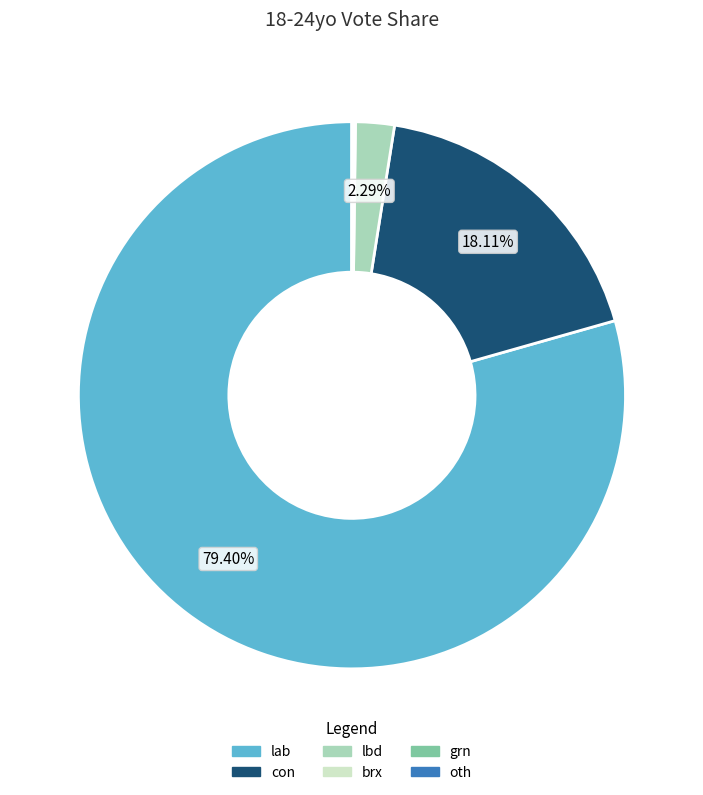

Does any single category account for the majority?

Yes